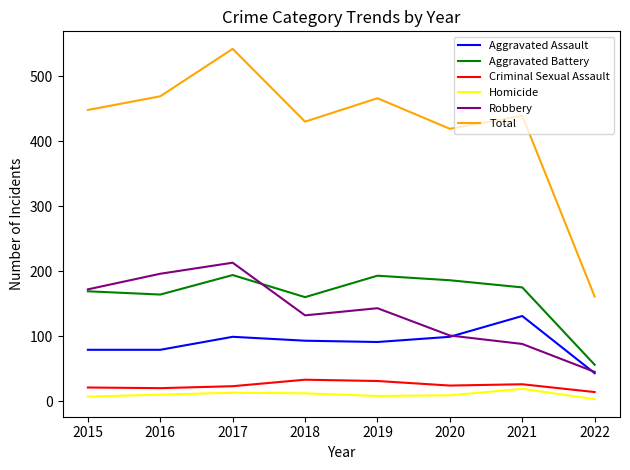

What is the spread (max minus min) of values at 2020?

410